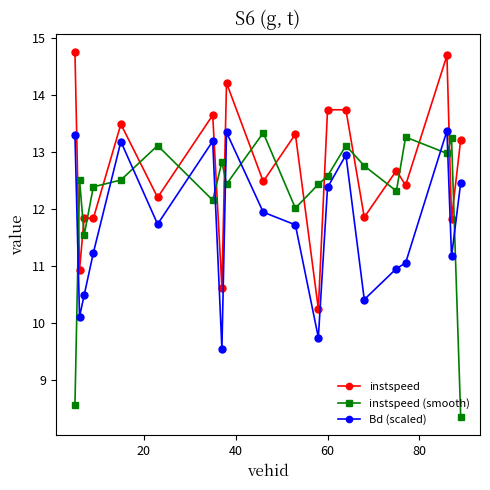

What is the value of the instspeed (smooth) point at the 5th from the left?

12.5